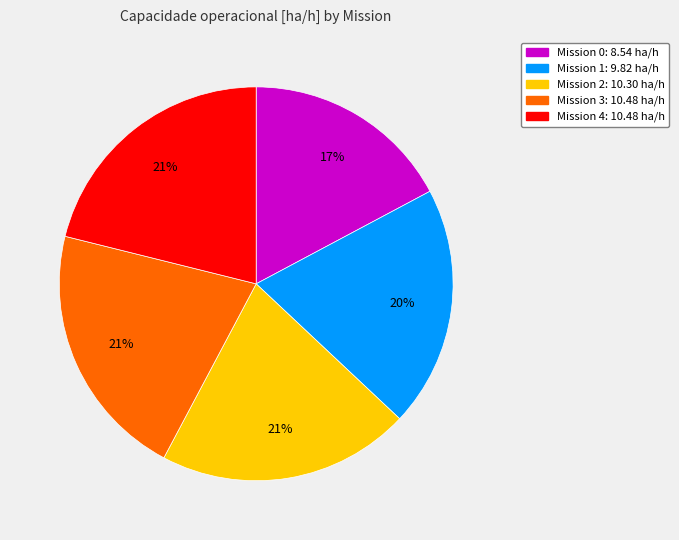

To the nearest percent, what is the average slice percentage?

20%